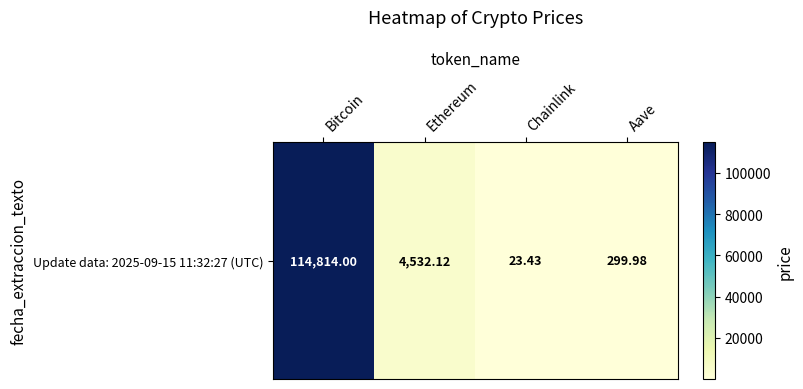

Rank the categories by value from lowest to highest.

Chainlink, Aave, Ethereum, Bitcoin